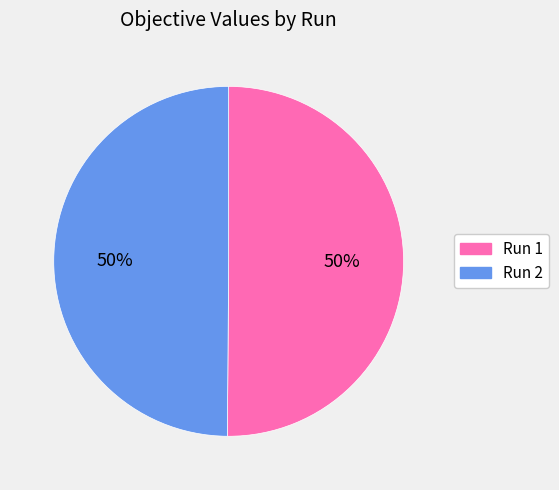

The Run 1 slice represents 50% of the pie. True or false?

True